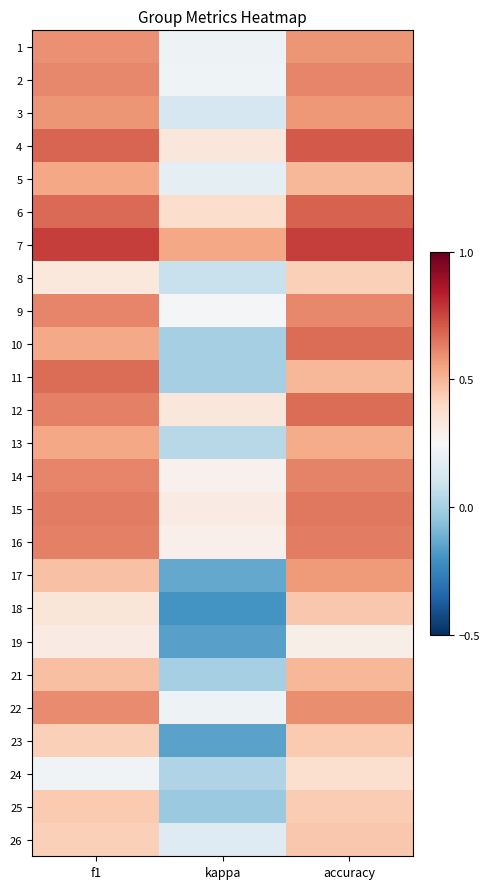

At how many categories does at least one series exceed 0?

3